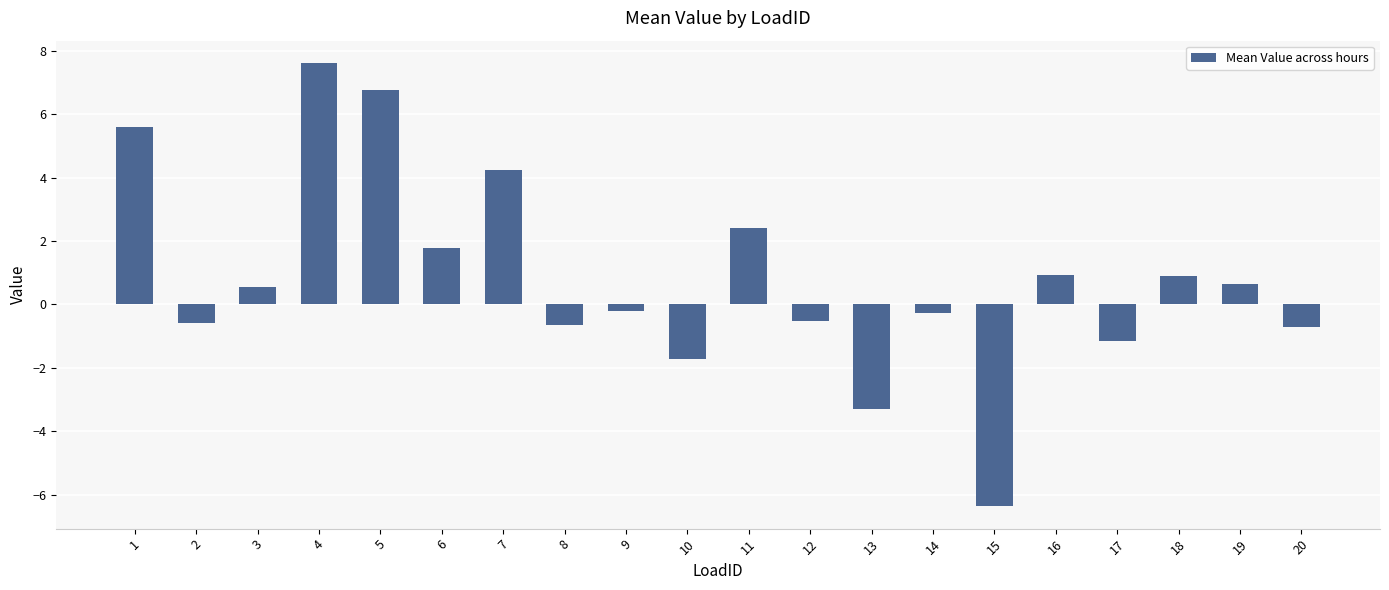

True or false: the data shows -1.1 at 17.

True